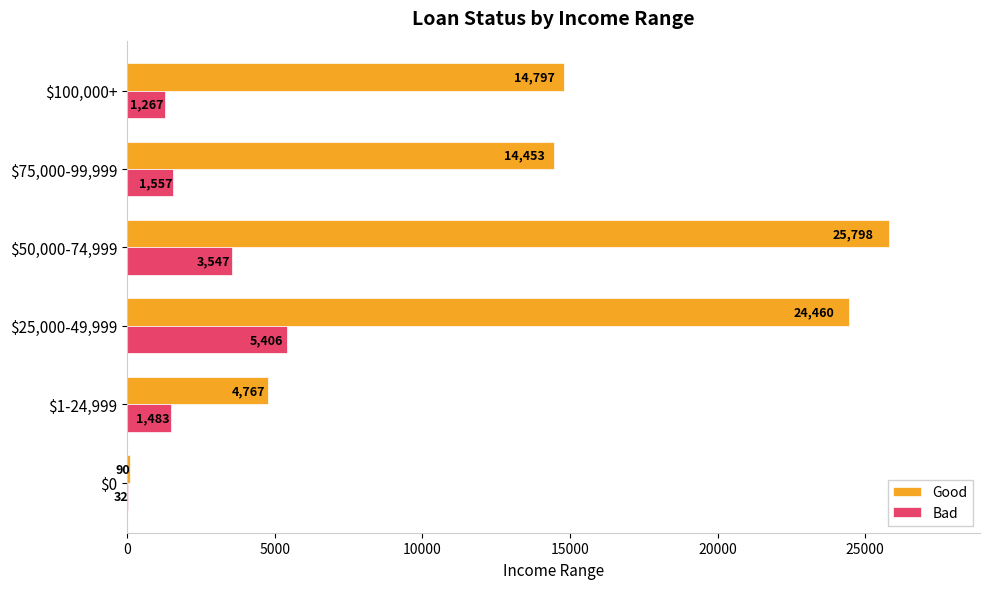

What is the total value across all series at $25,000-49,999?

29866